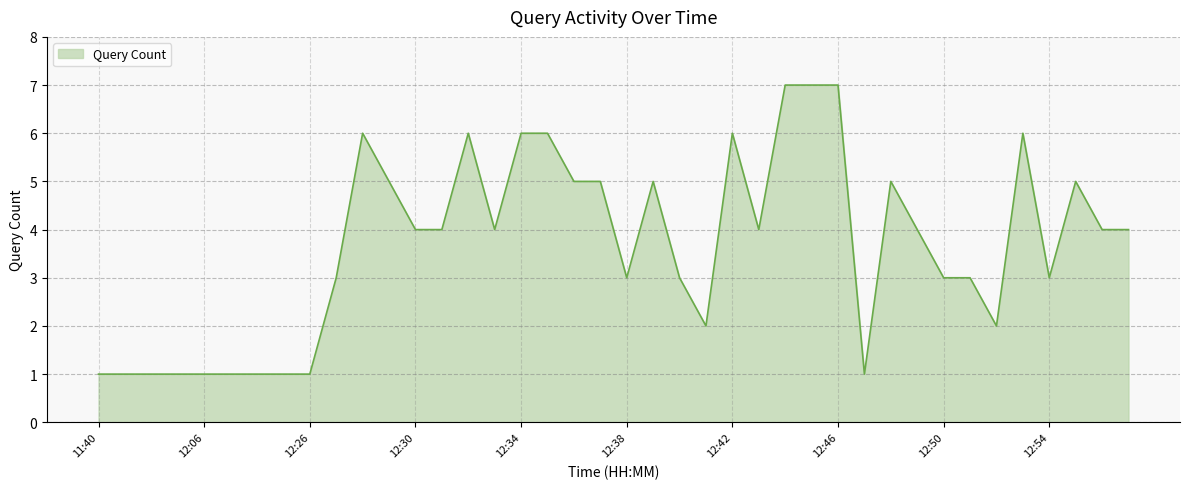

What is the maximum value shown in the chart?

7